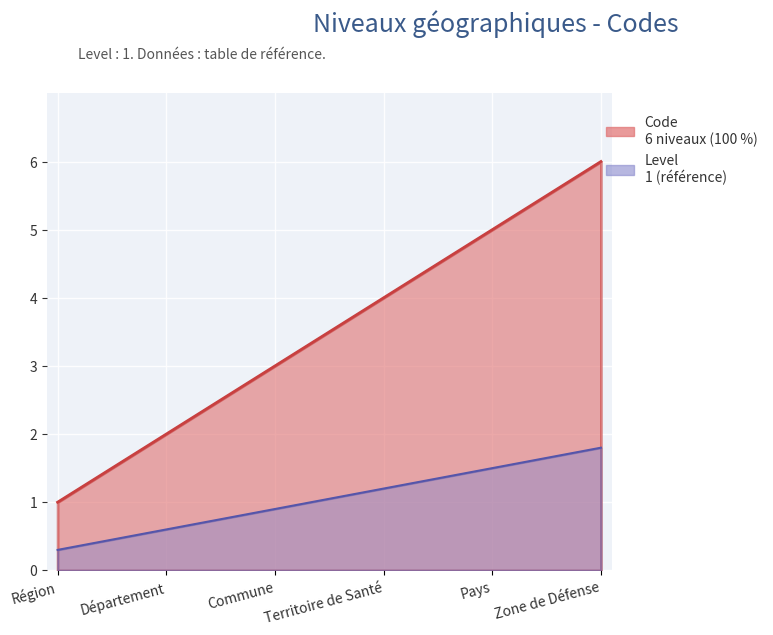

How many lines are shown in the chart?

1